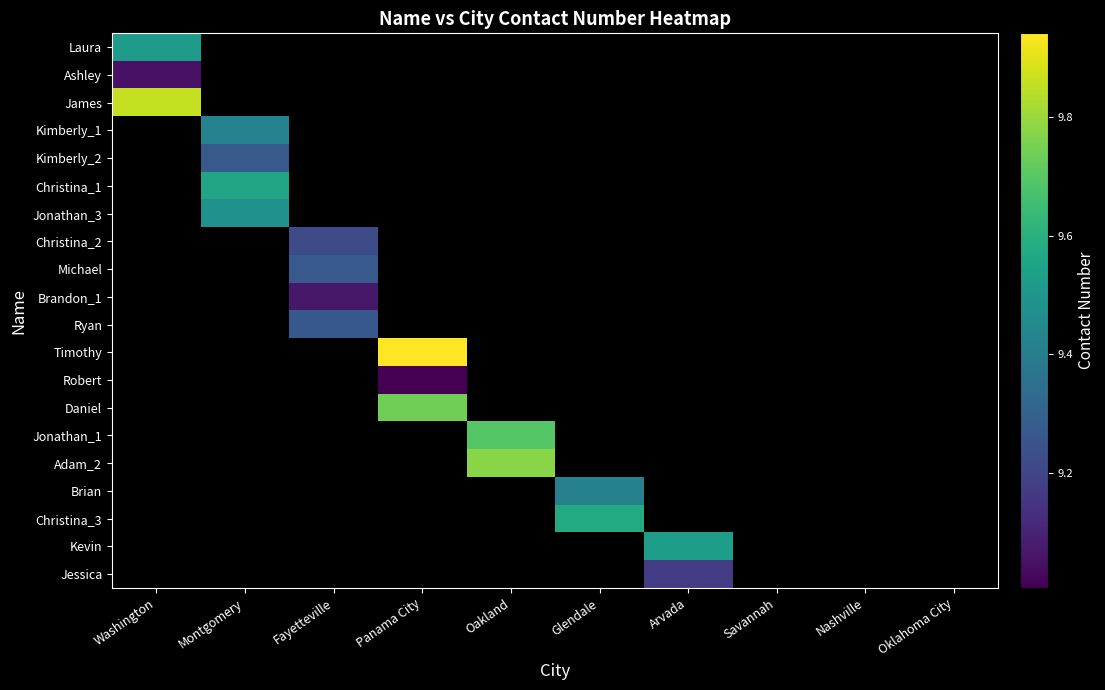

List the labels in order of Ashley value, smallest first.

Washington, Montgomery, Fayetteville, Panama City, Oakland, Glendale, Arvada, Savannah, Nashville, Oklahoma City